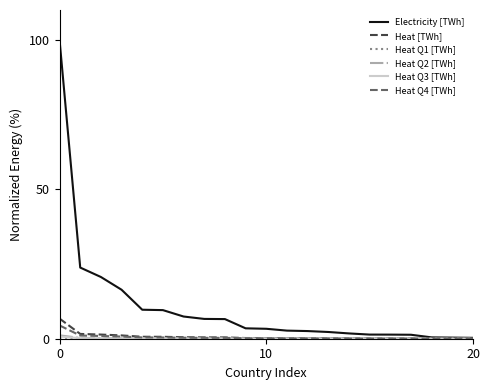

What is the maximum value shown in the chart?

100.0